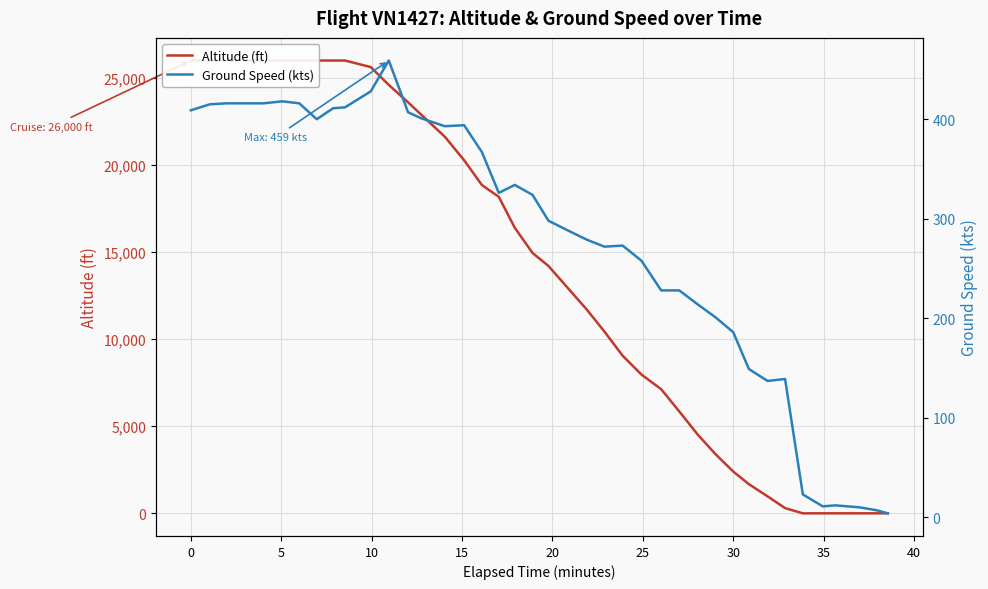

What is the difference between the maximum and minimum values in the ground_speed series?

455